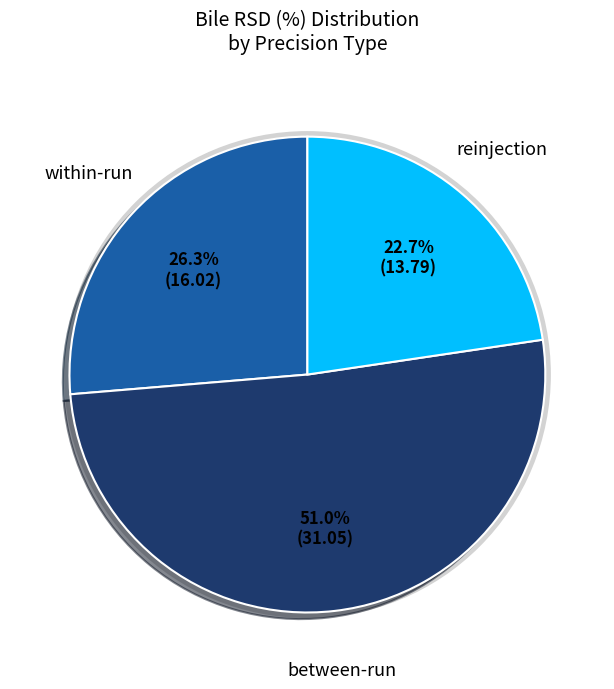

Is there a majority slice in this chart?

Yes